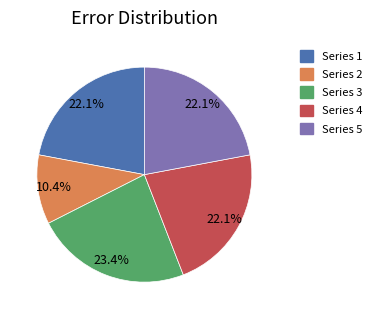

Does any single category account for the majority?

No